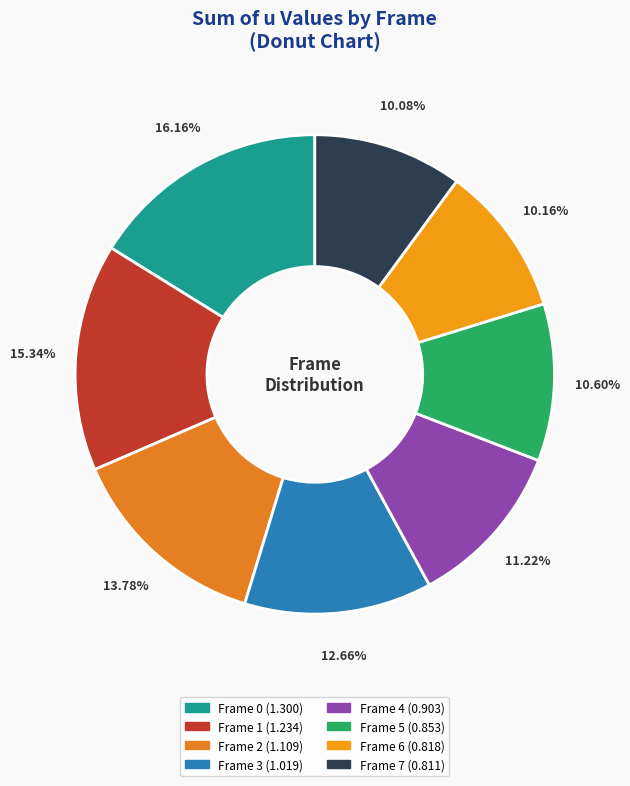

What is the largest slice in the pie chart?

Frame 0